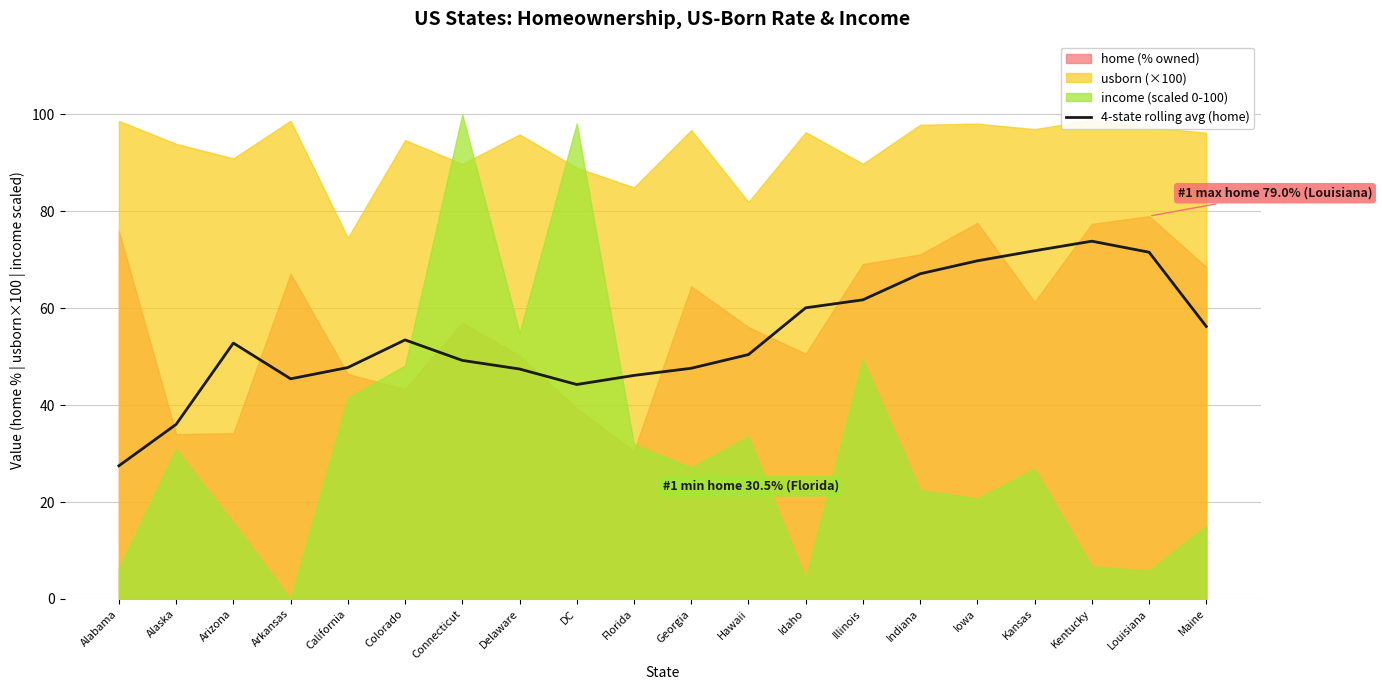

How many values are below 52?

10